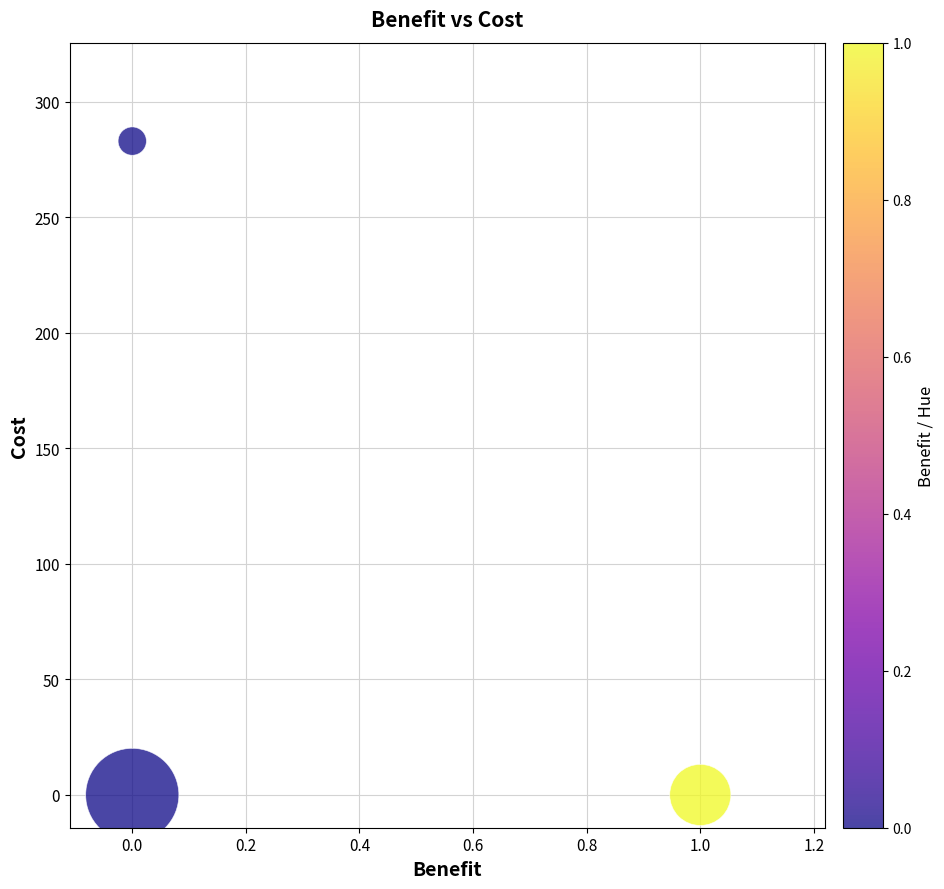

What is the average Y value?

94